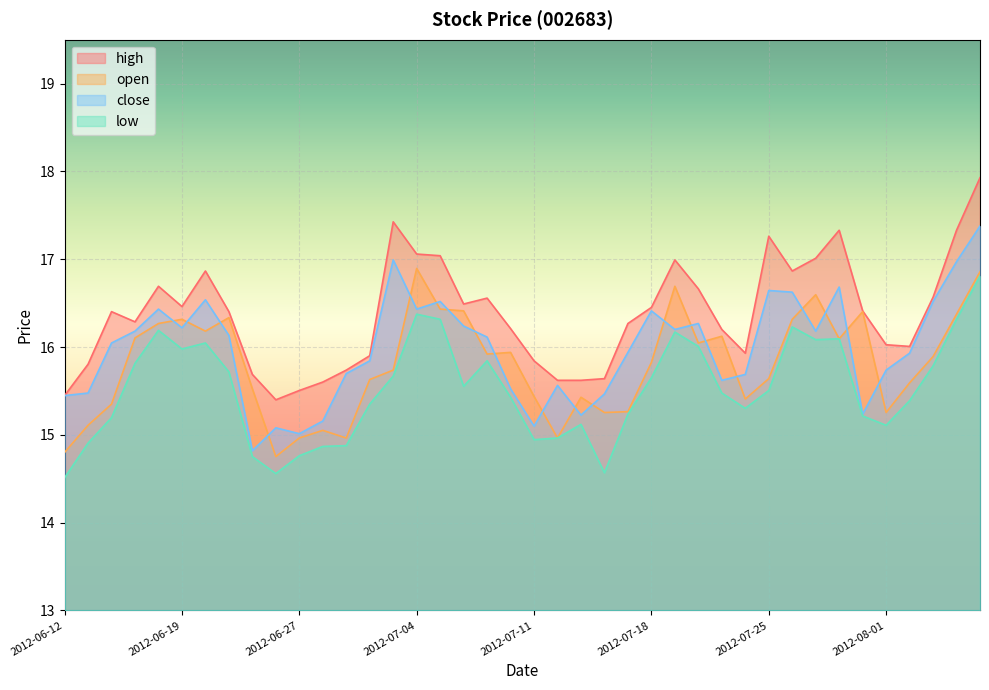

What is the difference between the highest and lowest values at 2012-07-12?

0.7